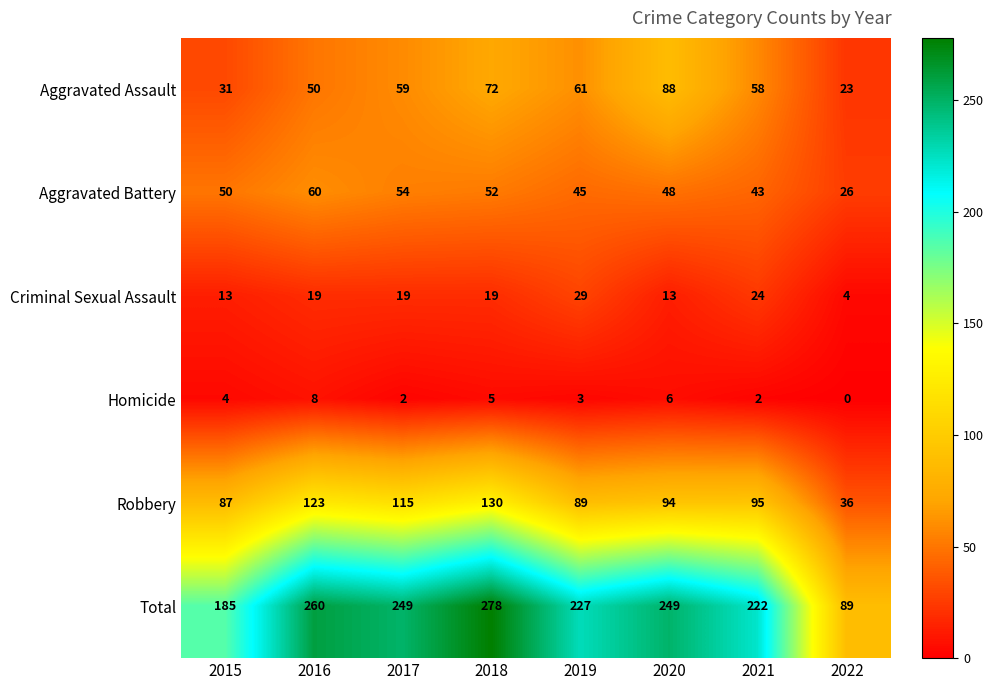

What is the average value of the Total series?

220